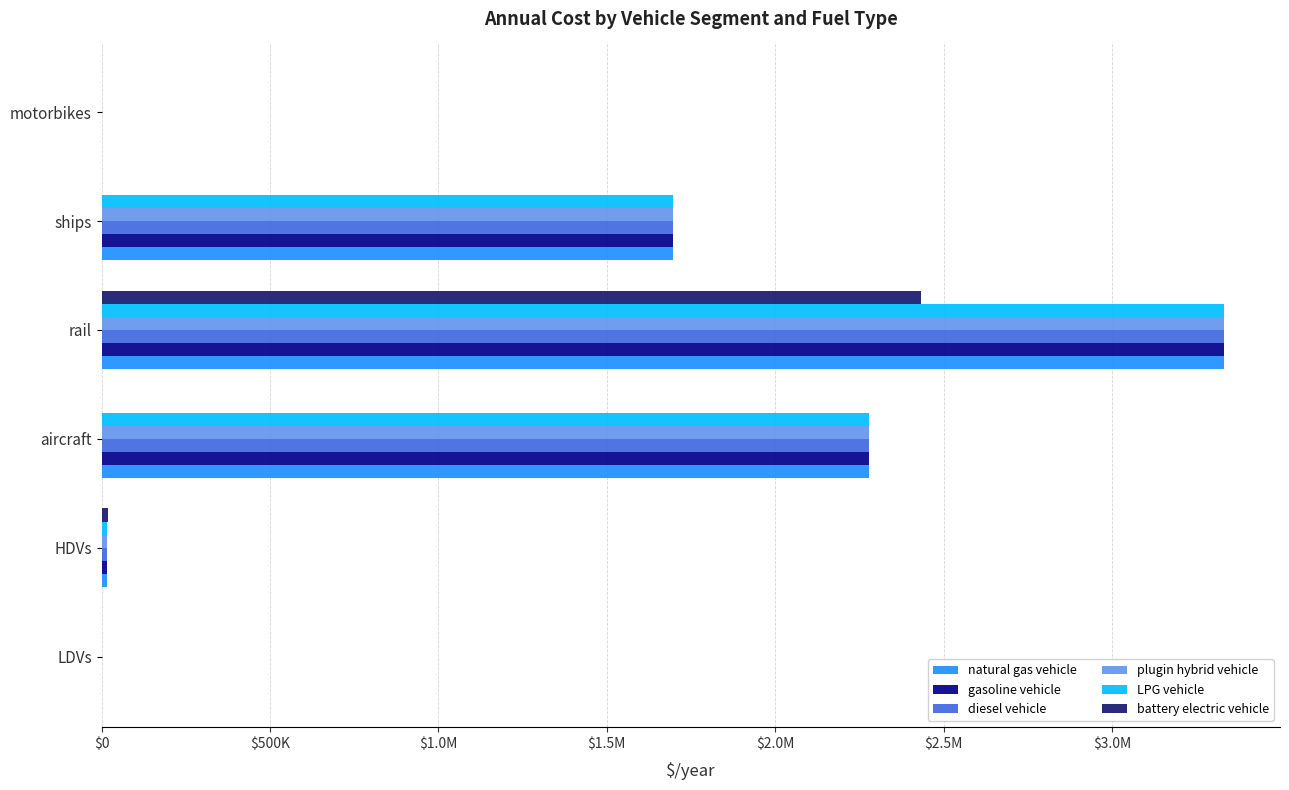

What are all the series names shown in the legend?

natural gas vehicle, gasoline vehicle, diesel vehicle, plugin hybrid vehicle, LPG vehicle, battery electric vehicle